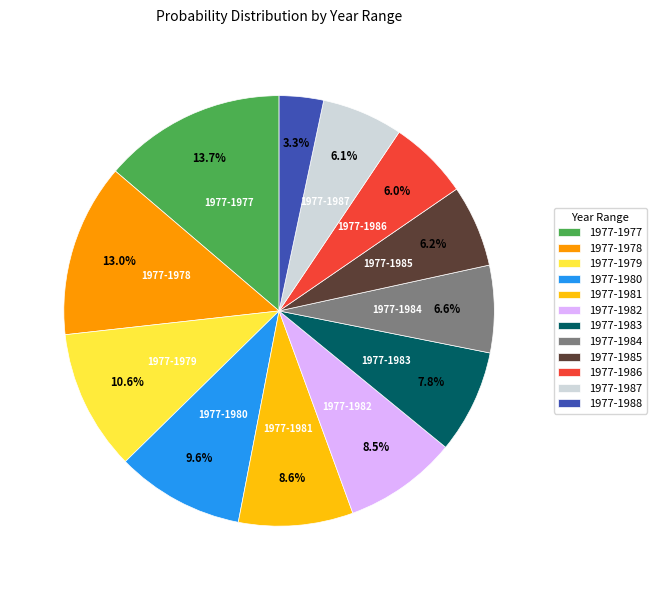

What is the smallest slice in the pie chart?

1977-1988